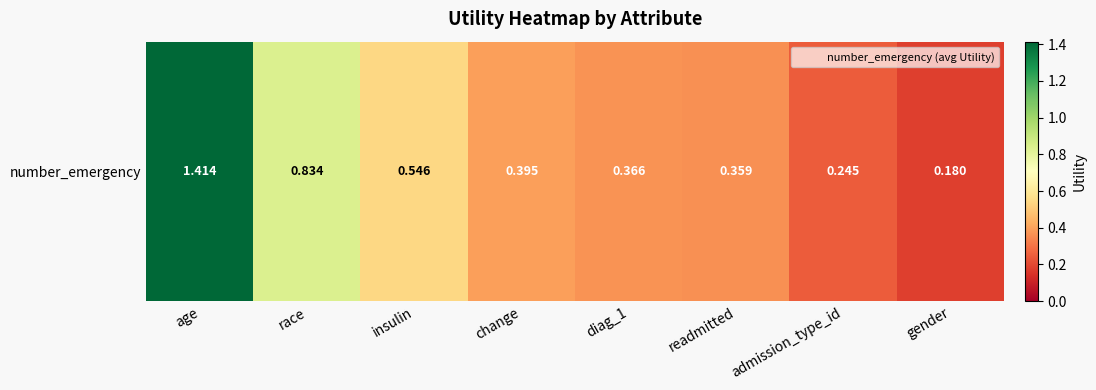

Rank the categories by value from highest to lowest.

age, race, insulin, change, diag_1, readmitted, admission_type_id, gender